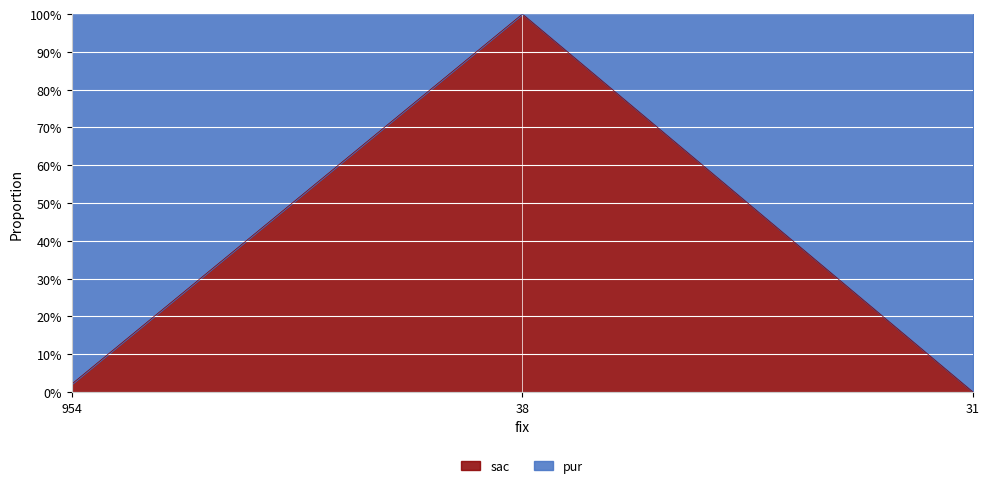

How many lines are shown in the chart?

1